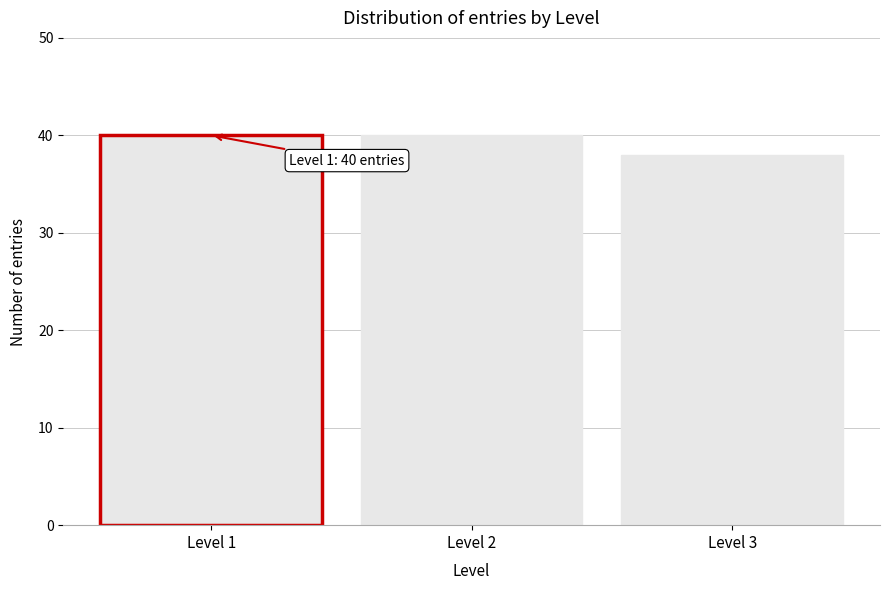

Reading left to right, extract all data points from this chart.

Level 1=40	Level 2=40	Level 3=38